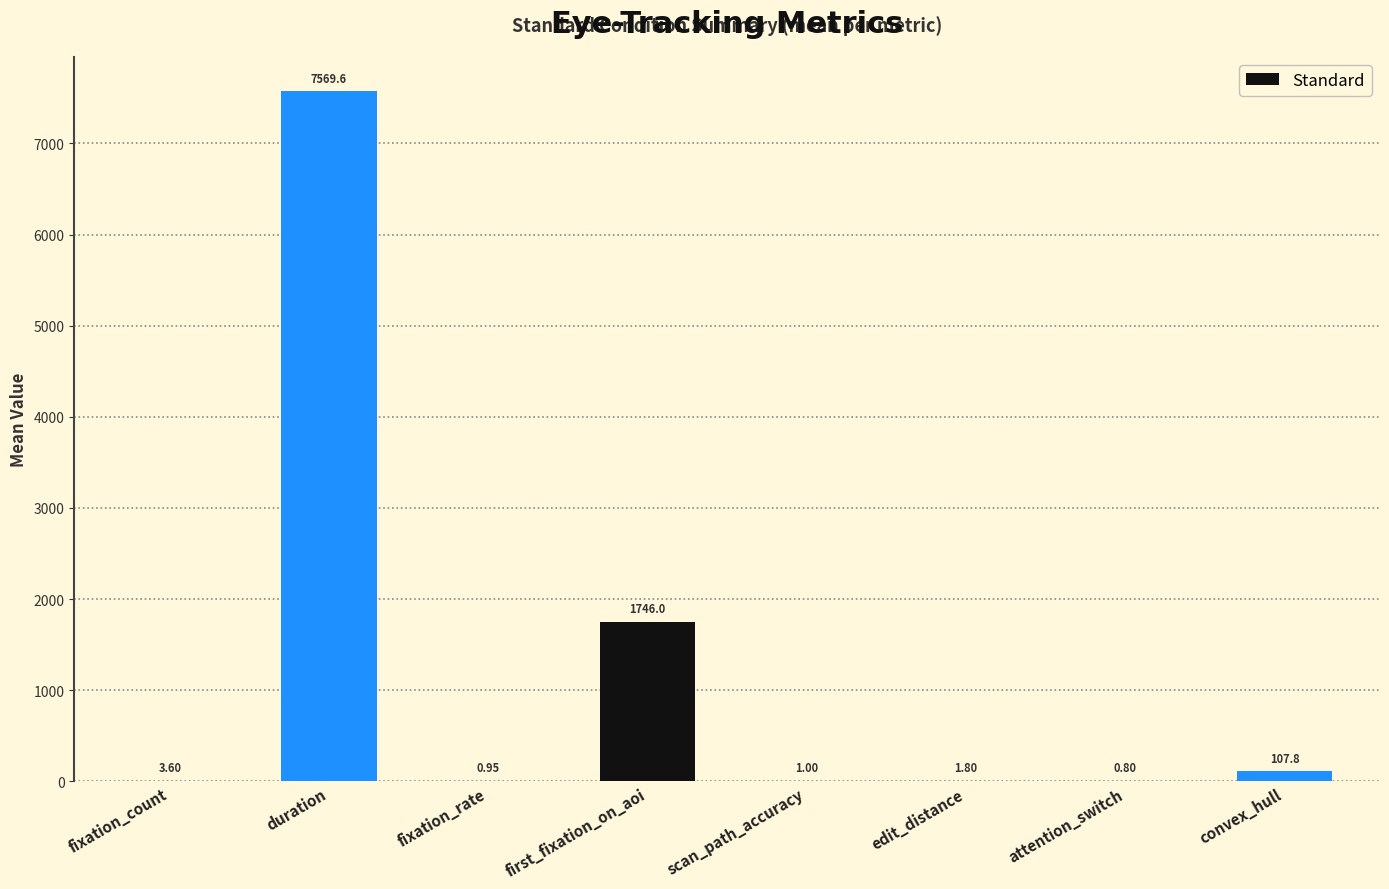

Count the number of data series in this chart.

1